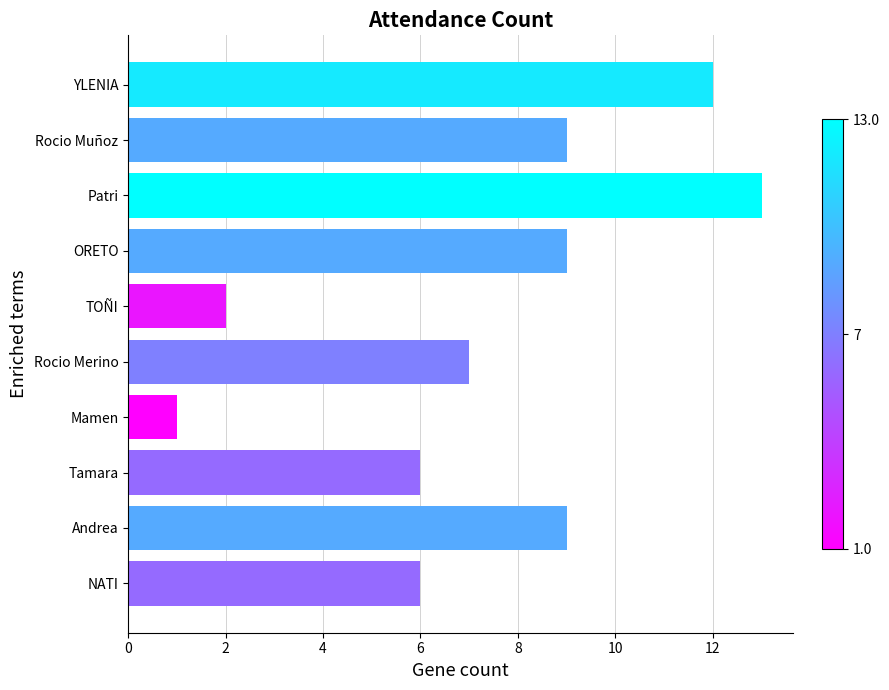

What is the minimum value shown in the chart?

1